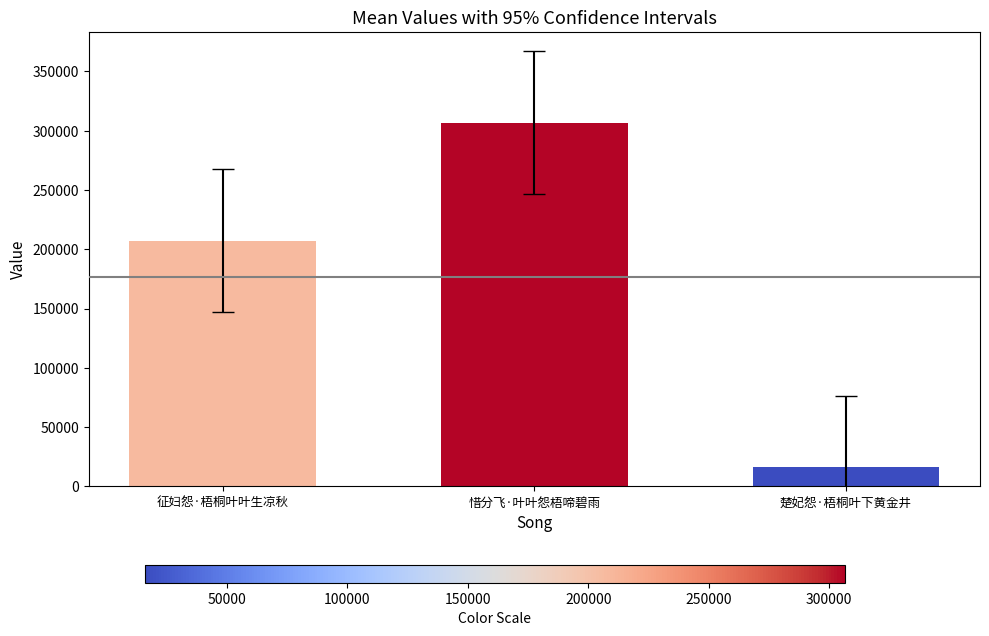

Approximately how many times larger is the value at 楚妃怨·梧桐叶下黄金井 compared to 征妇怨·梧桐叶叶生凉秋?

0.1